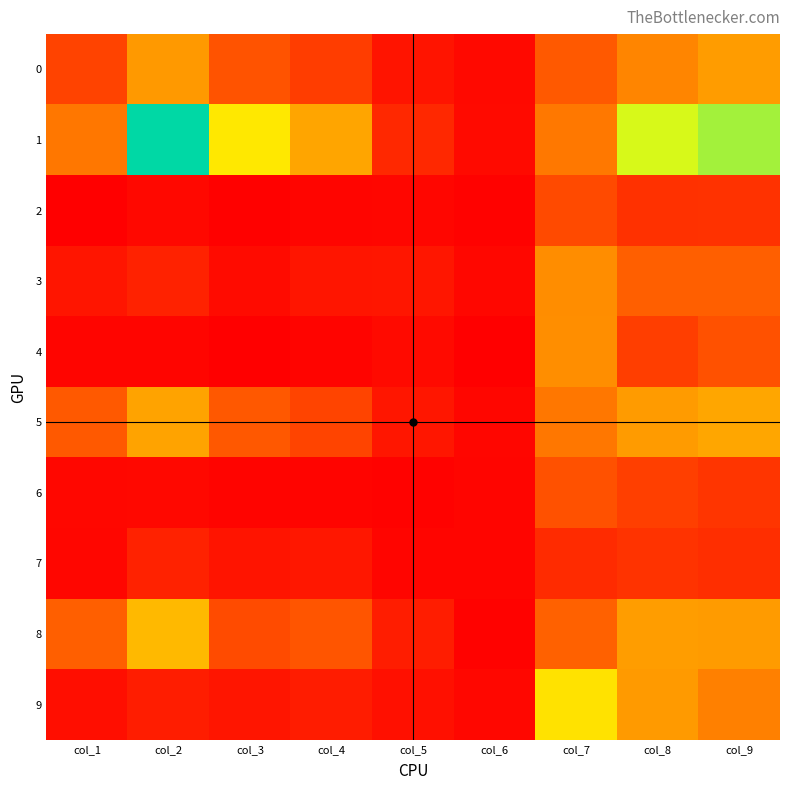

At how many categories does at least one series exceed 1290?

1